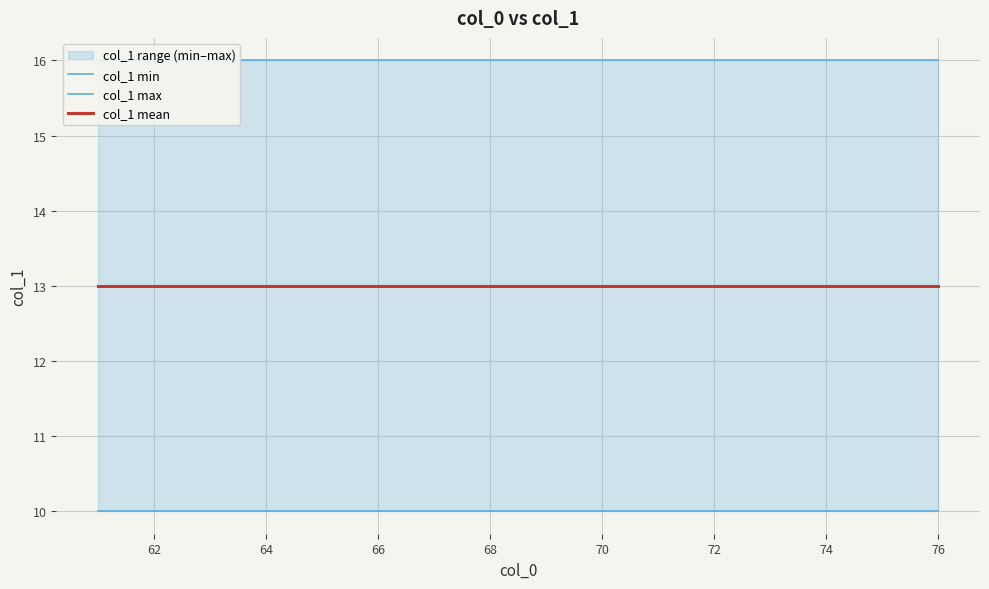

Rank the series by their maximum value, from highest to lowest.

col_1 max, col_1 mean, col_1 min